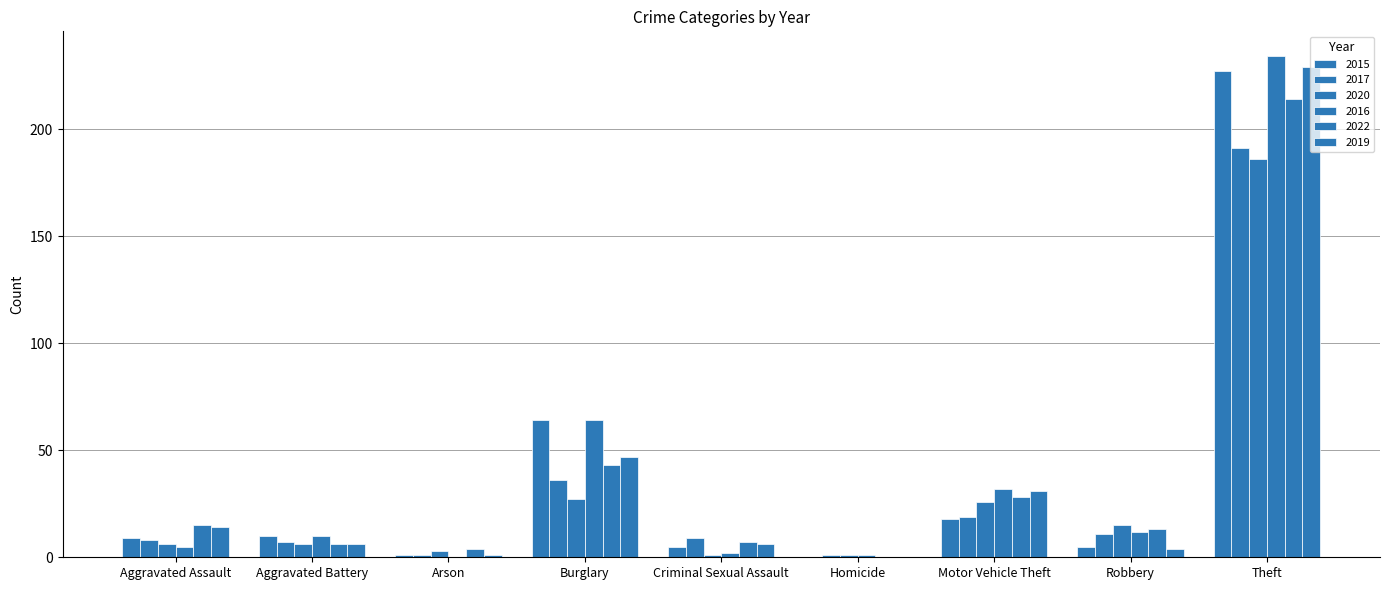

Are the bars grouped side by side (vs. stacked)?

Yes